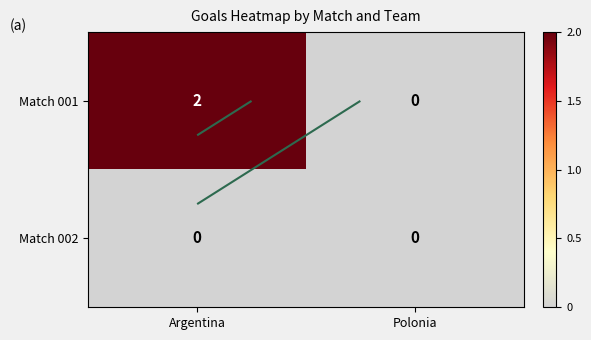

How many data points in Match 001 are less than 2?

1